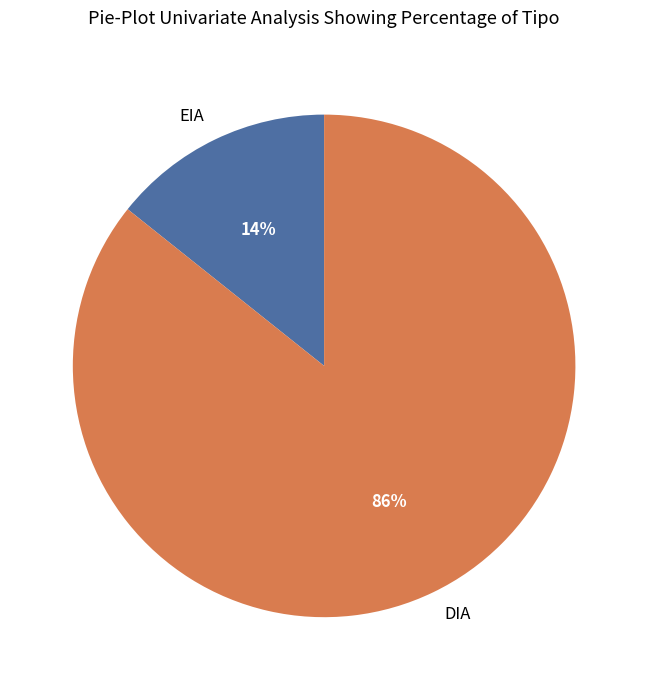

Which category accounts for the majority?

DIA